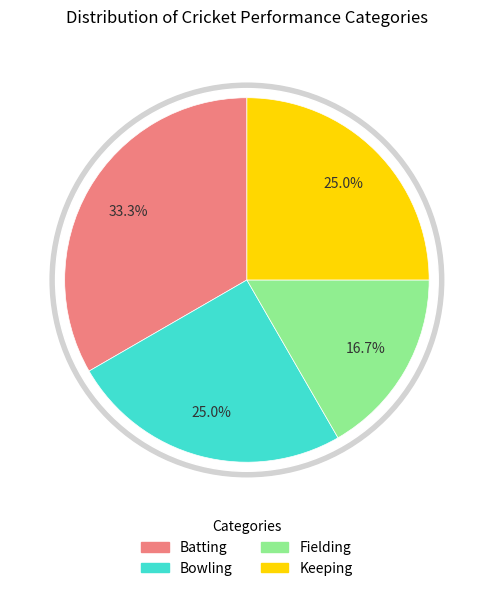

To the nearest percent, what is the difference between the Keeping and Fielding slice percentages?

8%